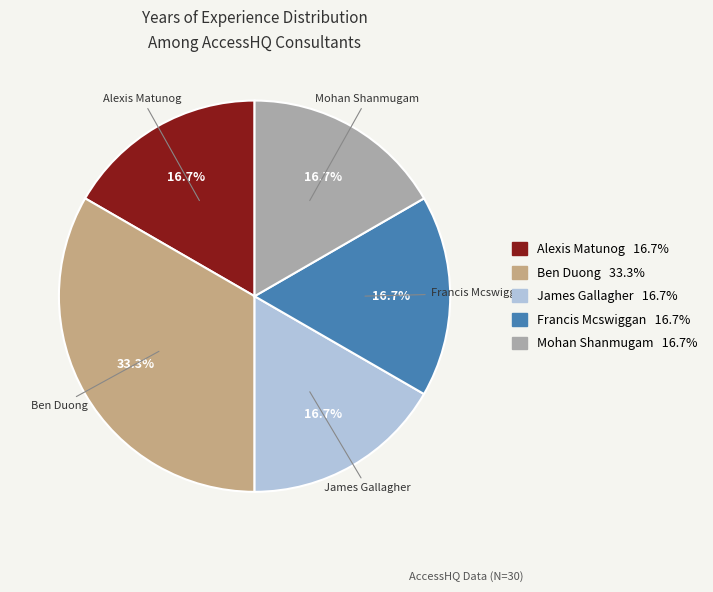

Is there any slice that represents more than half of the pie?

No